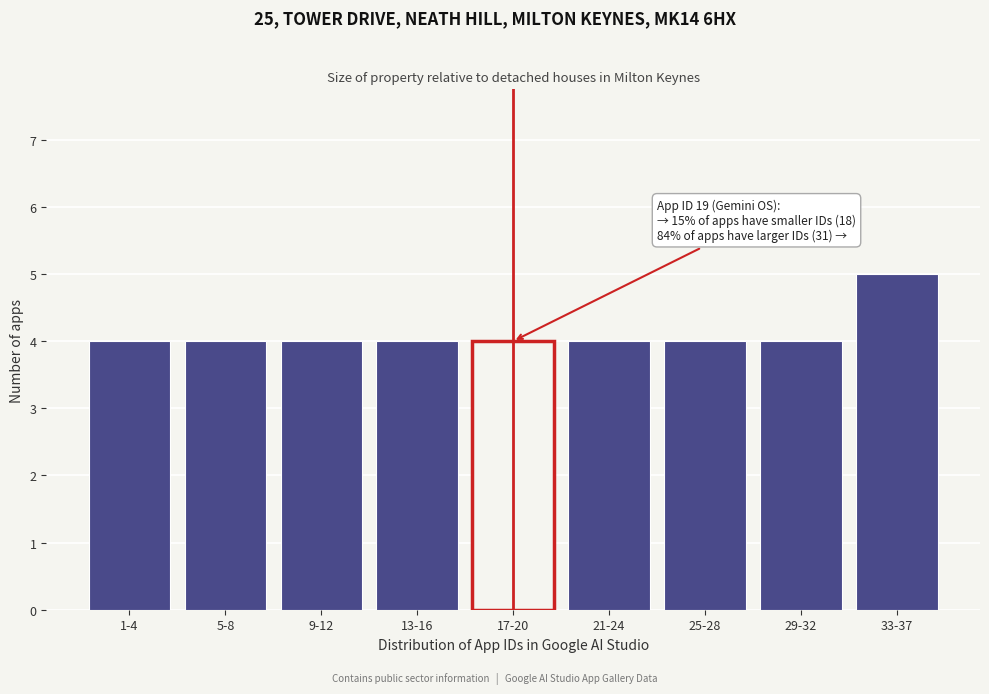

Reading left to right, what are all the values shown in this chart?

4	4	4	4	4	4	4	4	5